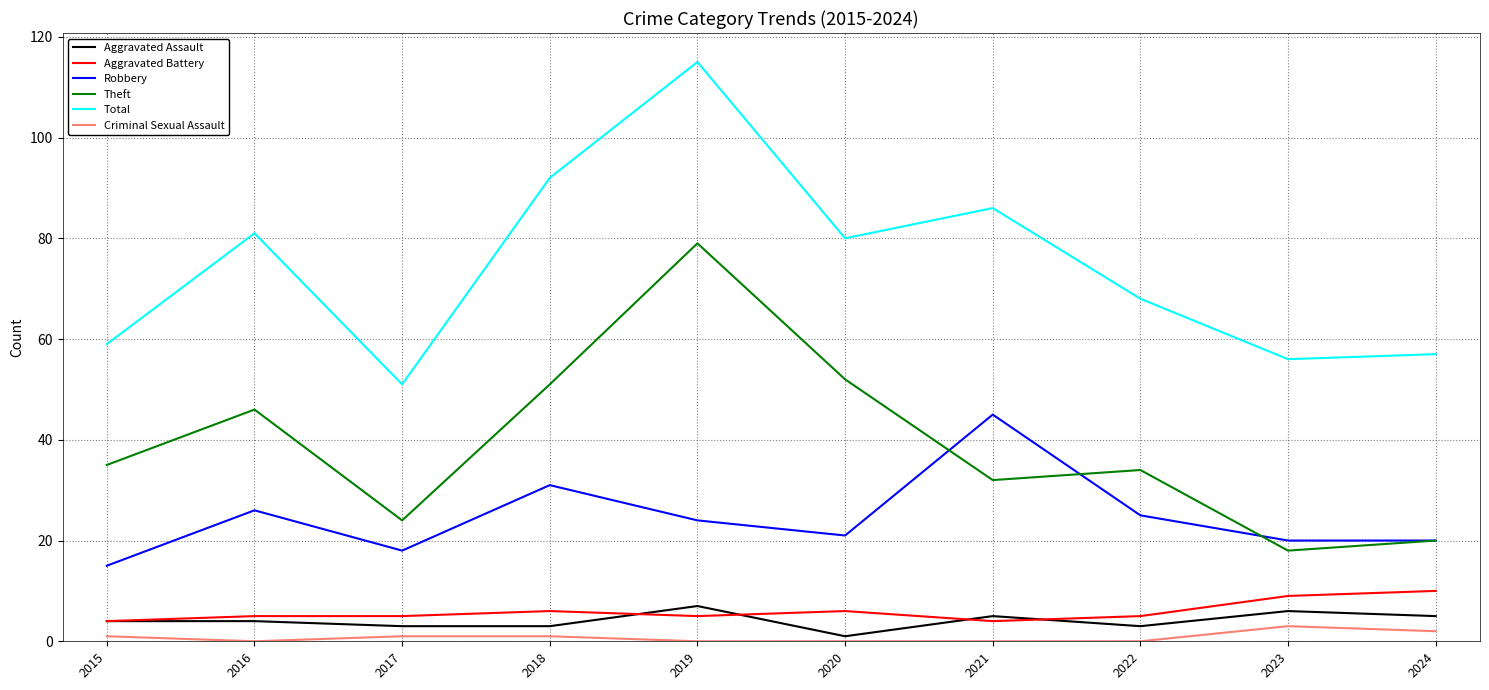

Is this an area chart (filled region under the line)?

No